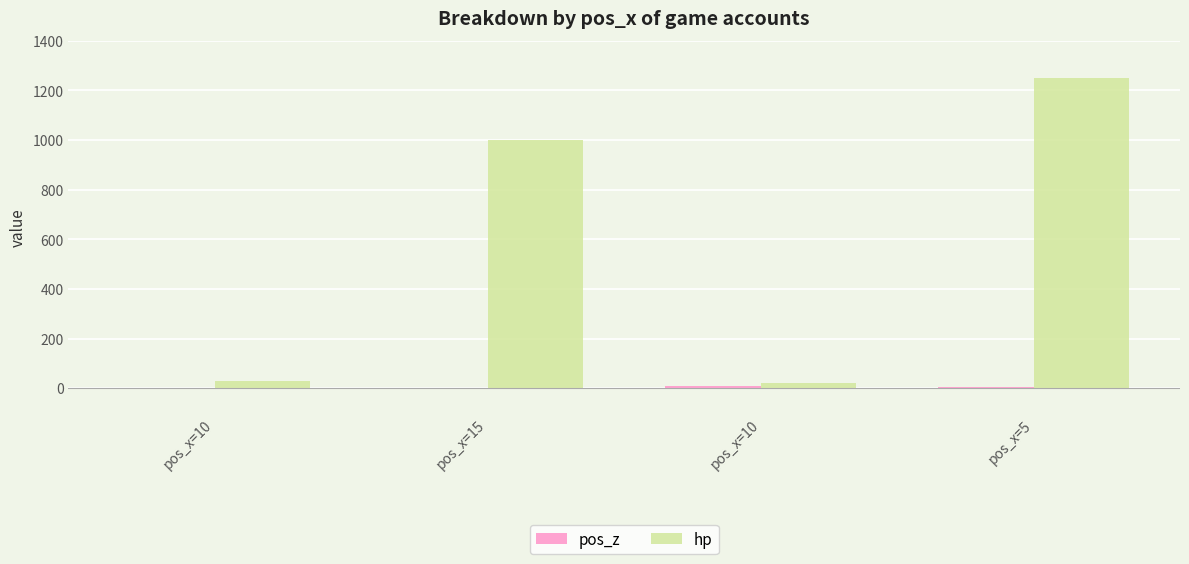

Rank the series at pos_x=10 from lowest to highest value.

pos_z, hp